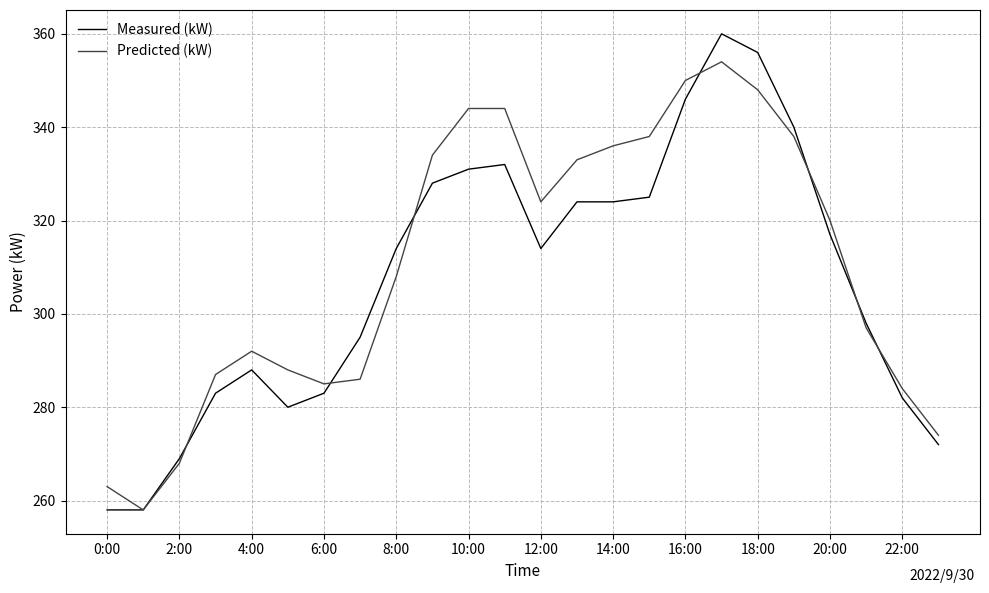

List the series in order of their peak value, lowest first.

Predicted (kW), Measured (kW)